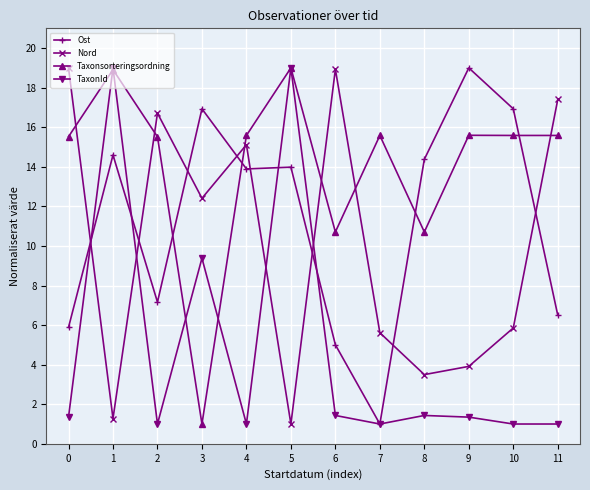

True or false: TaxonId has a value of 0.4 at 0.

False